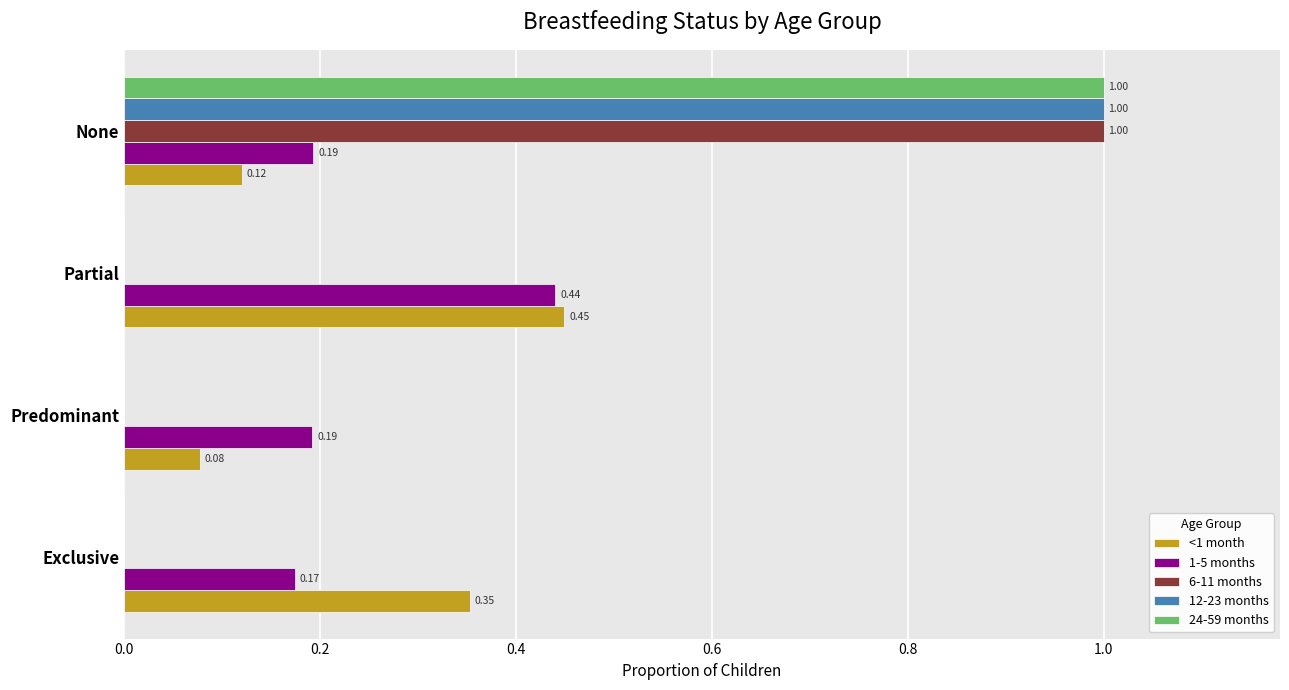

Between Predominant and Partial, which series saw the biggest shift?

<1 month